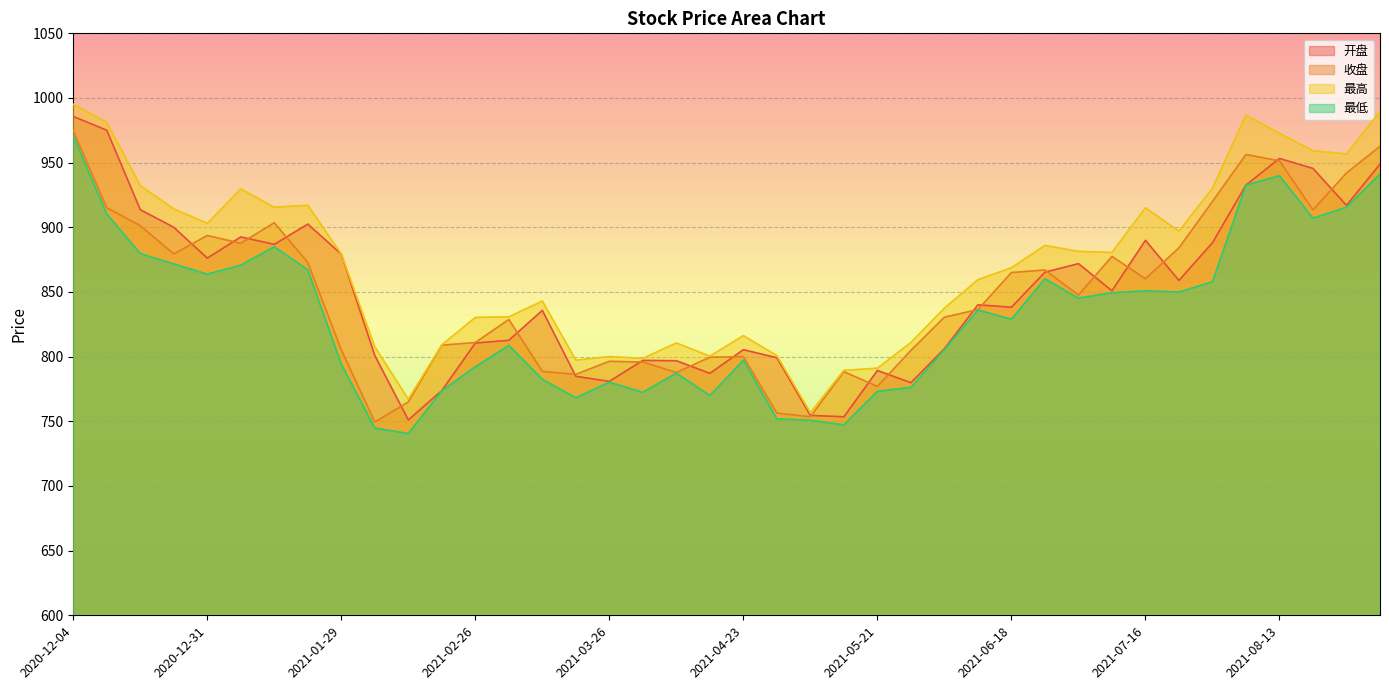

What is the maximum value for 收盘?

974.6